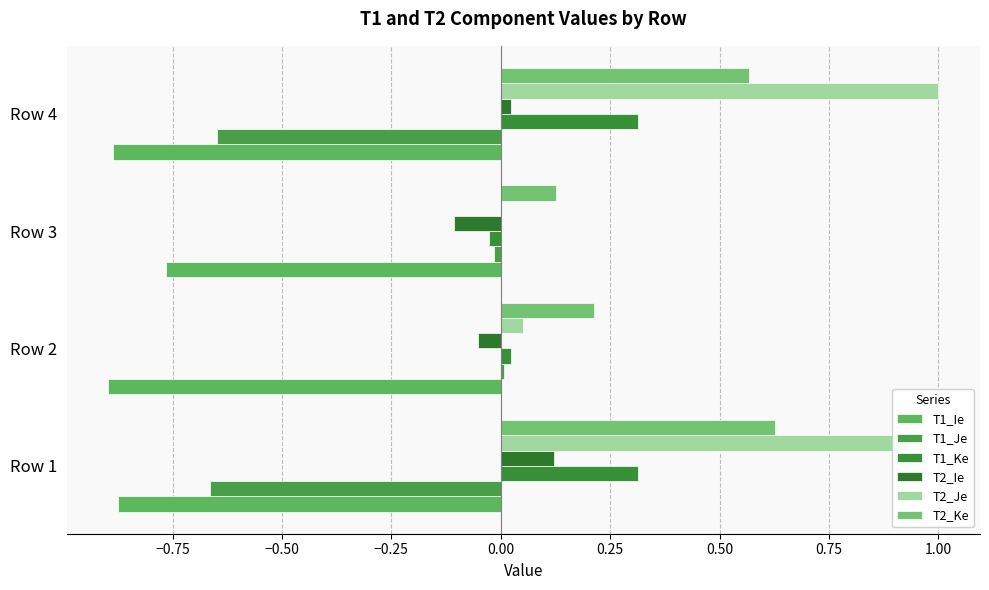

What is the difference between the maximum and minimum values in the T2_Ke series?

0.5